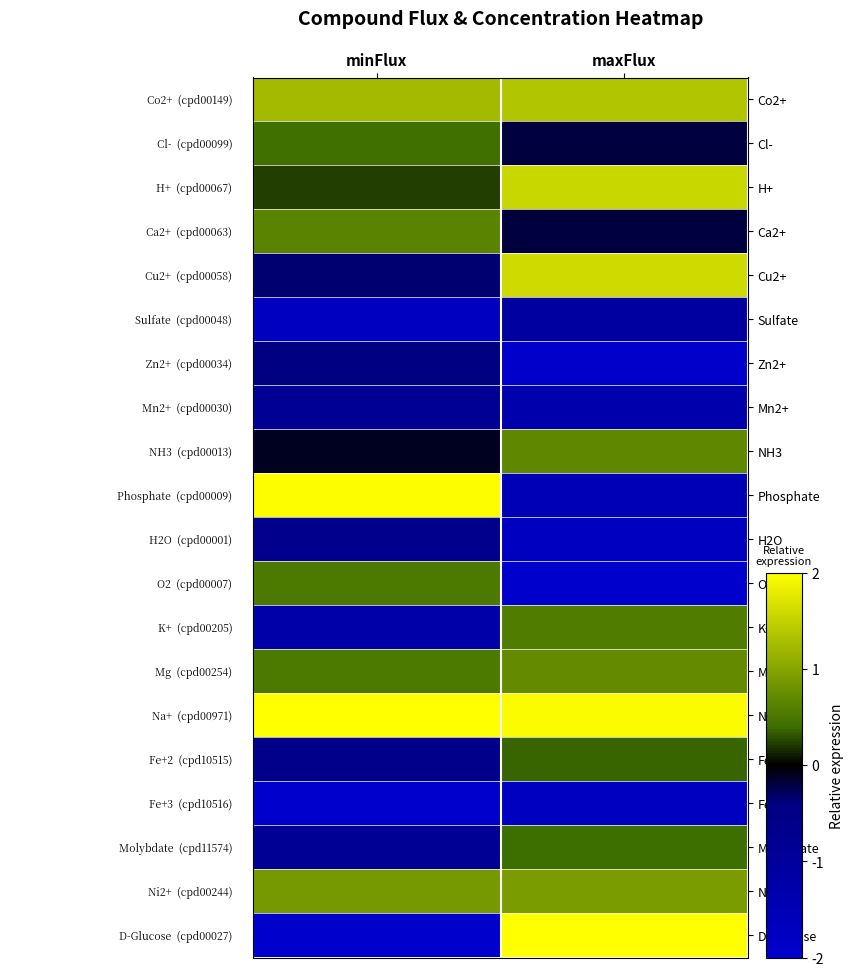

Reading left to right, extract all data points from this chart.

Co2+: minFlux=1.2	maxFlux=1.4
Cl-: minFlux=0.4	maxFlux=-0.2
H+: minFlux=0.2	maxFlux=1.6
Ca2+: minFlux=0.6	maxFlux=-0.2
Cu2+: minFlux=-0.4	maxFlux=1.6
Sulfate: minFlux=-1.7	maxFlux=-1.1
Zn2+: minFlux=-0.5	maxFlux=-2.0
Mn2+: minFlux=-0.9	maxFlux=-1.3
NH3: minFlux=-0.1	maxFlux=0.7
Phosphate: minFlux=2.0	maxFlux=-1.6
H2O: minFlux=-0.7	maxFlux=-1.7
O2: minFlux=0.5	maxFlux=-2.0
K+: minFlux=-1.2	maxFlux=0.6
Mg: minFlux=0.5	maxFlux=0.7
Na+: minFlux=2.0	maxFlux=2.0
Fe+2: minFlux=-0.6	maxFlux=0.4
Fe+3: minFlux=-2.0	maxFlux=-1.8
Molybdate: minFlux=-0.8	maxFlux=0.4
Ni2+: minFlux=0.9	maxFlux=0.9
D-Glucose: minFlux=-2.0	maxFlux=2.0